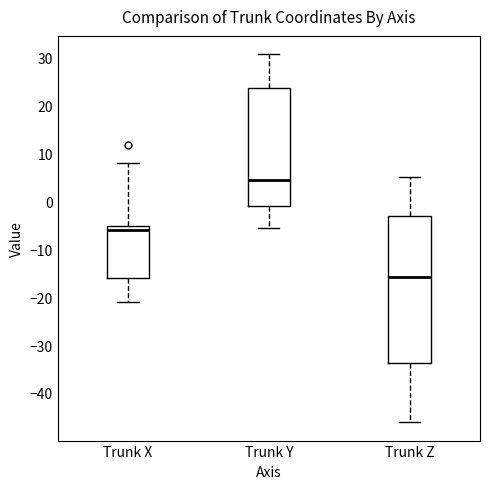

Which box's median line is the highest?

Trunk Y